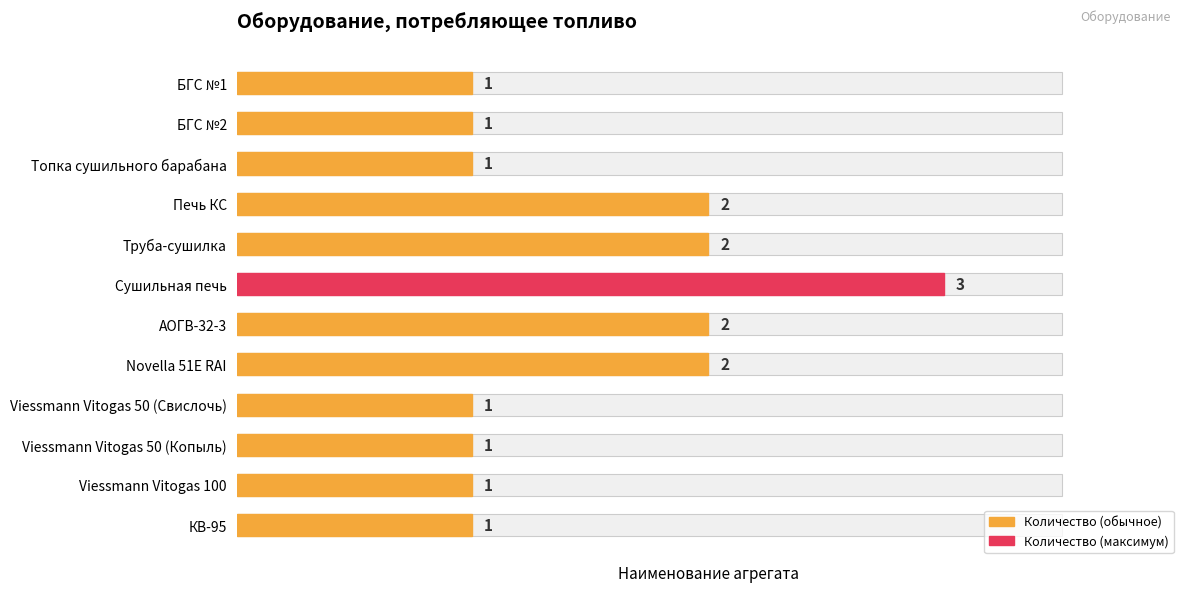

The chart shows a value of 0 at Viessmann Vitogas 50 (Копыль). True or false?

False